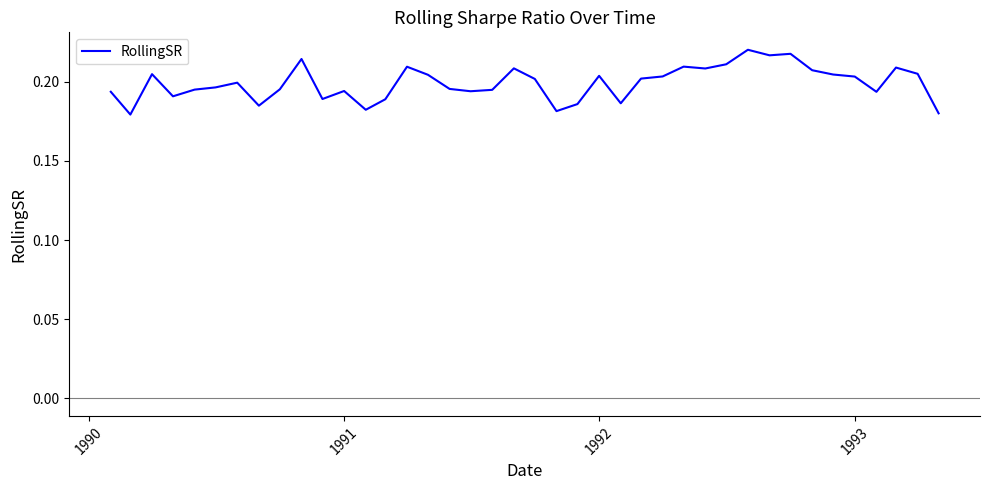

Which category has the lowest value across all series?

1990